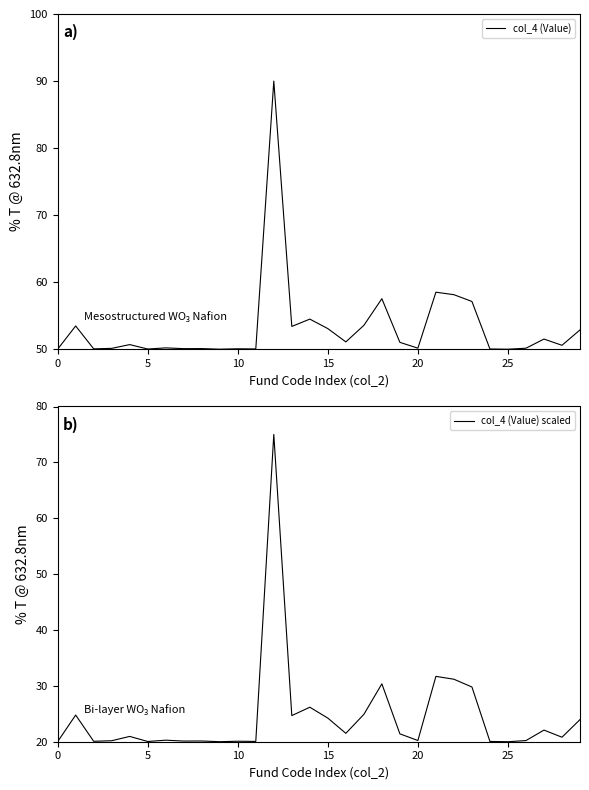

True or false: col_4 (Value) scaled and col_4 (Value) cross at least once.

False